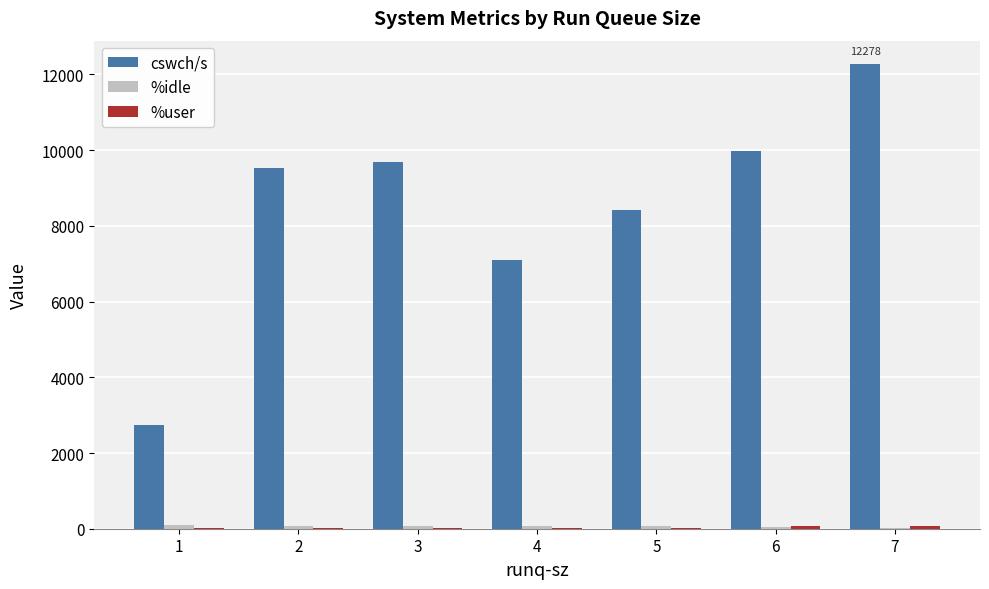

What is the sum of the cswch/s values at 3 and 7?

21977.5